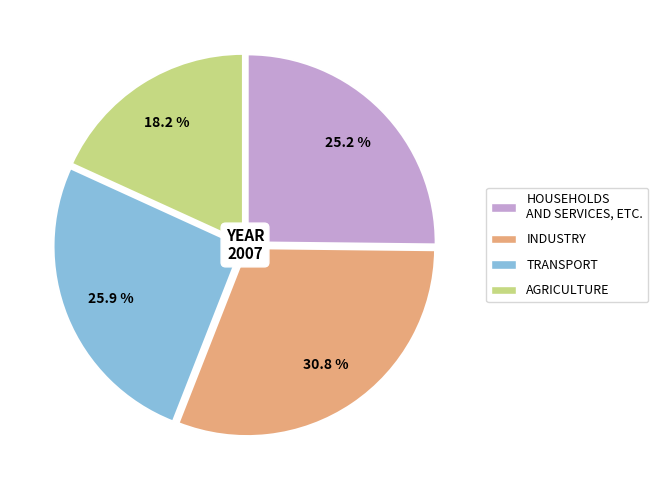

To the nearest percent, what is the average slice percentage?

25%